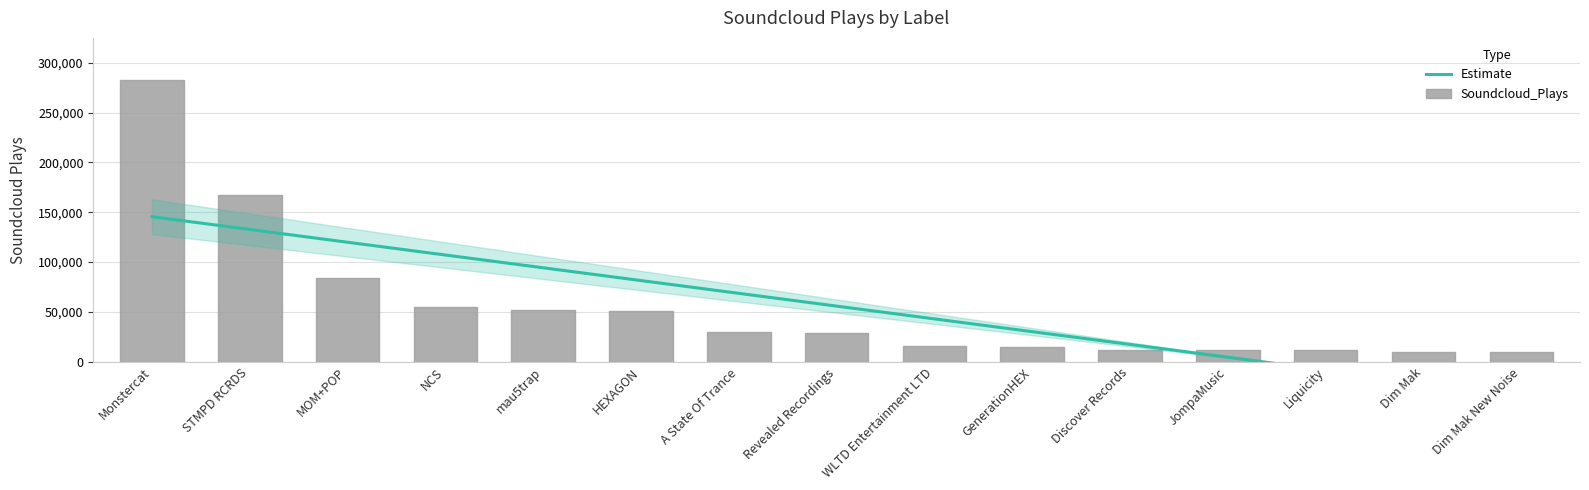

True or false: the data shows 78565 at NCS.

False